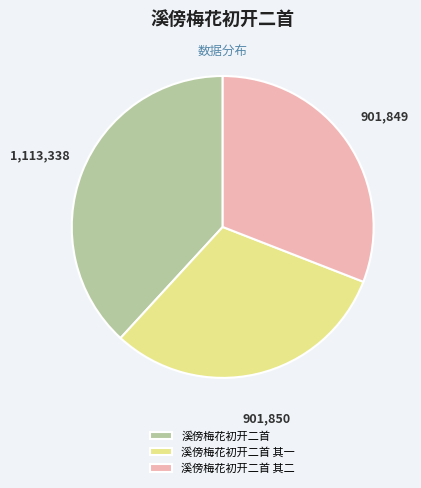

Is the sum of 溪傍梅花初开二首 其二 and 溪傍梅花初开二首 其一 greater than half?

Yes